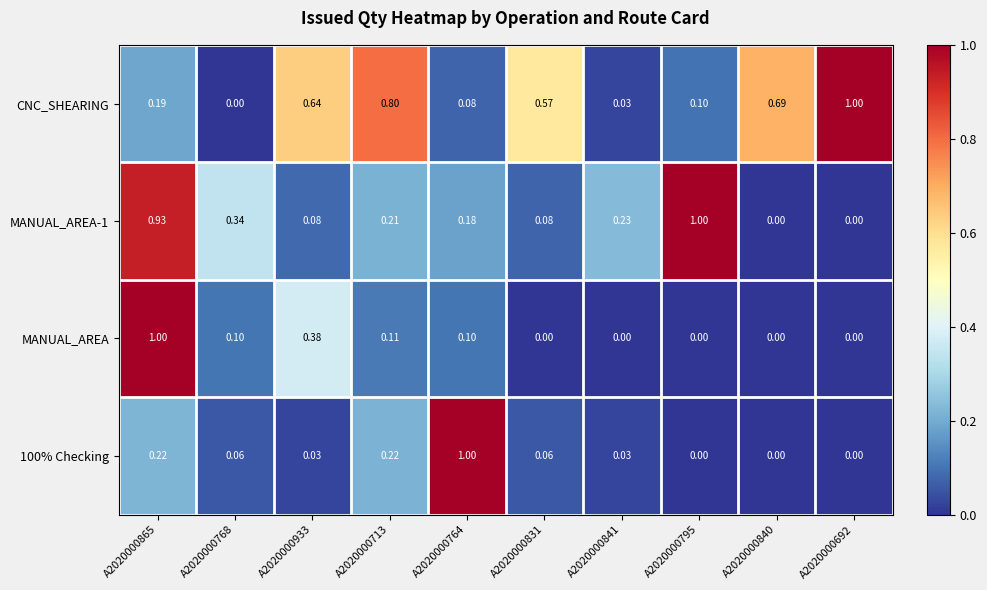

How many categories are shown in the chart?

10